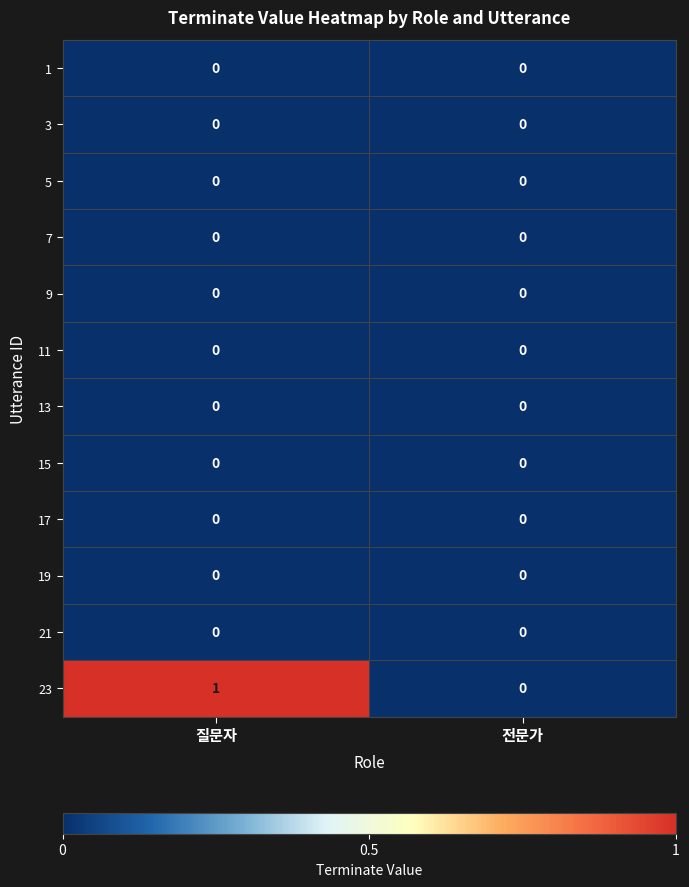

The 3 series shows 0 at 질문자. True or false?

True